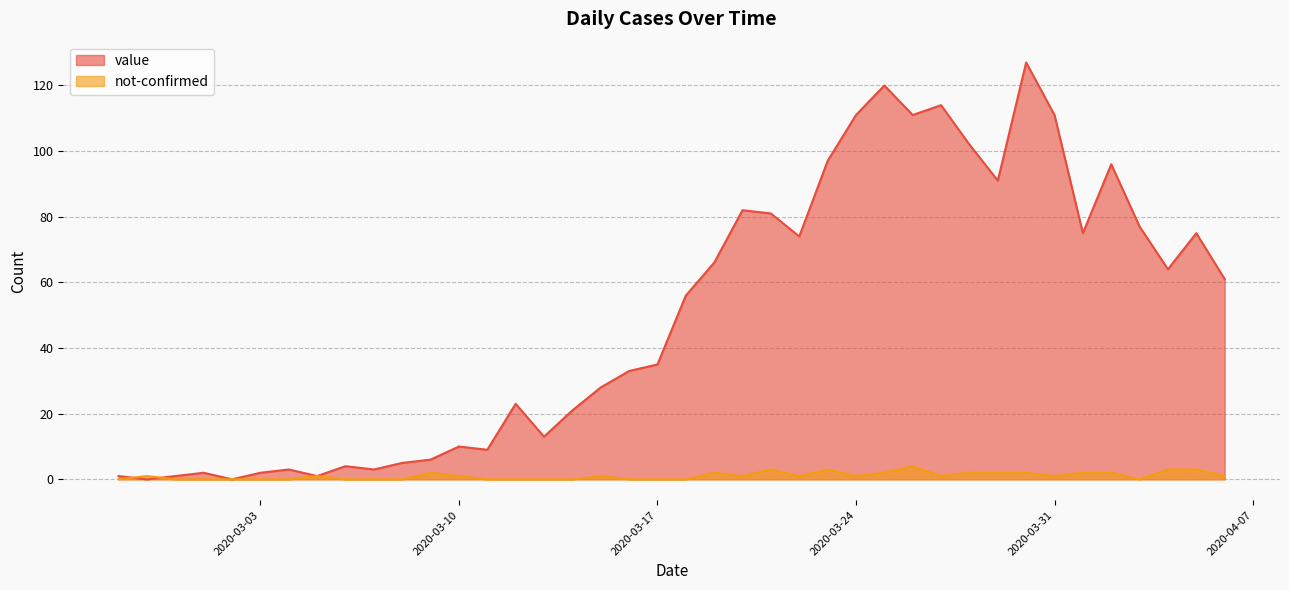

List the series in order of their overall mean, highest first.

value, not-confirmed